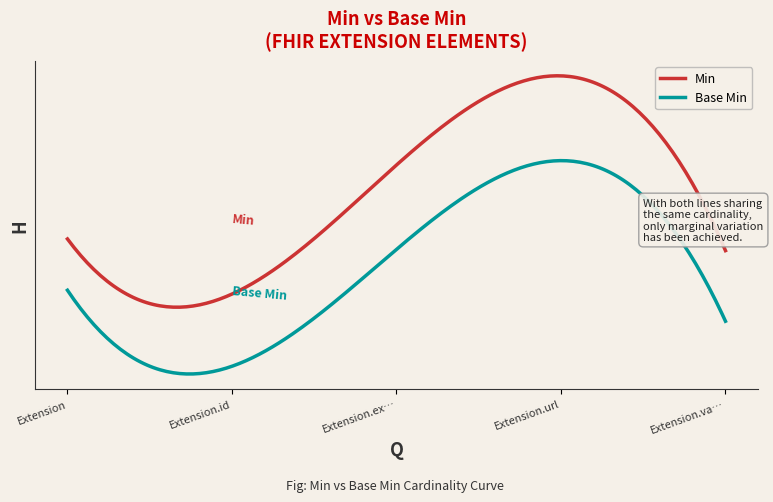

Does the chart have visible grid lines?

No